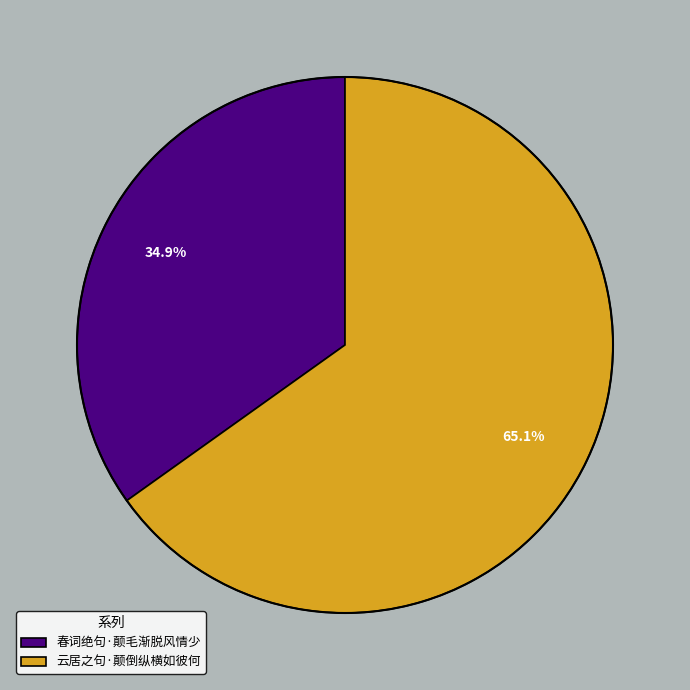

What is the majority slice?

云居之句·颠倒纵横如彼何